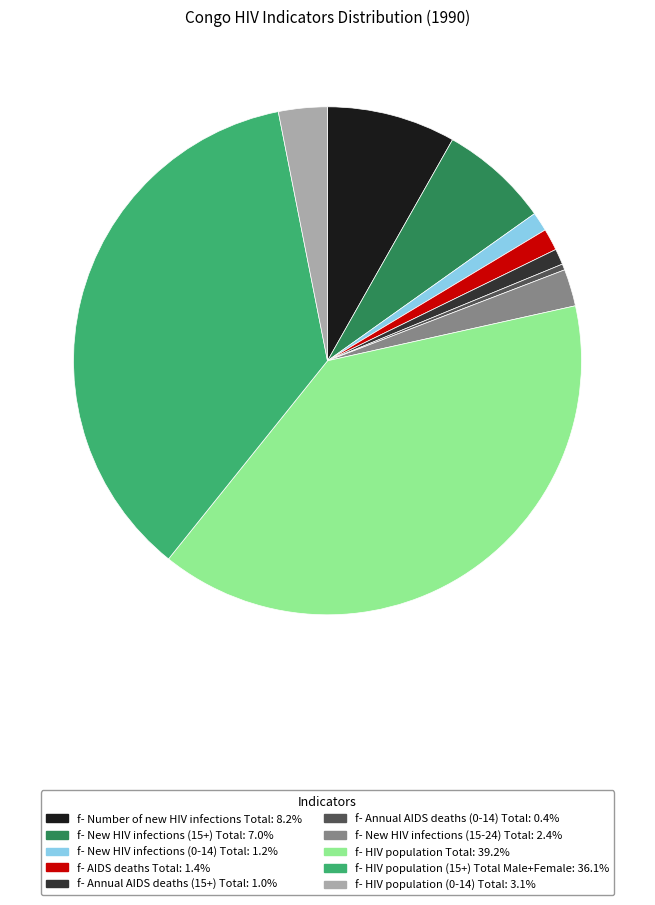

How many slices are in this pie chart?

10